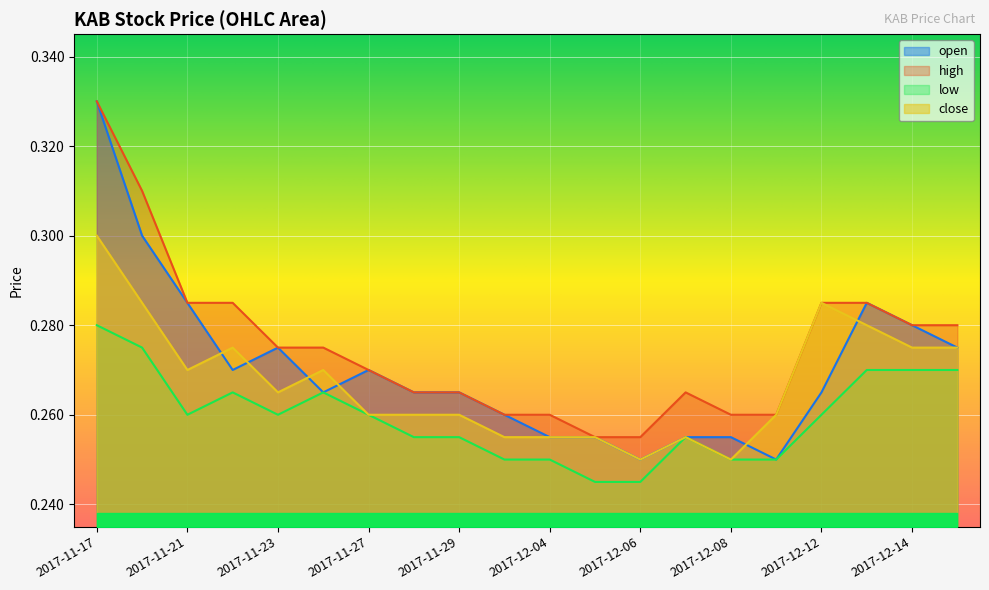

True or false: close and low cross at least once.

False